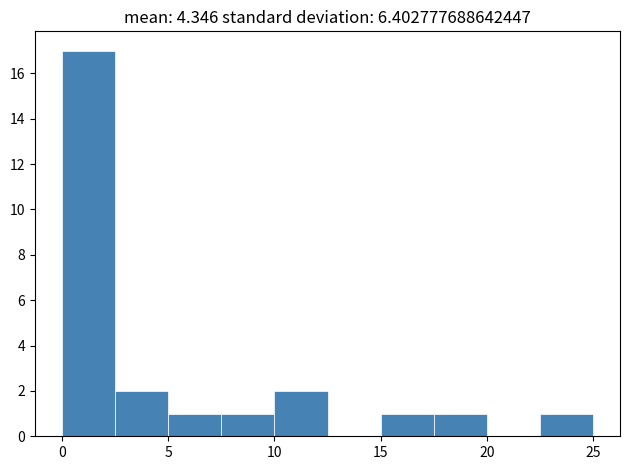

What is the height of the bar covering 5.0 to 7.5 on the x-axis? The values are not printed on the chart, so give them approximately, as read against the axis.

1